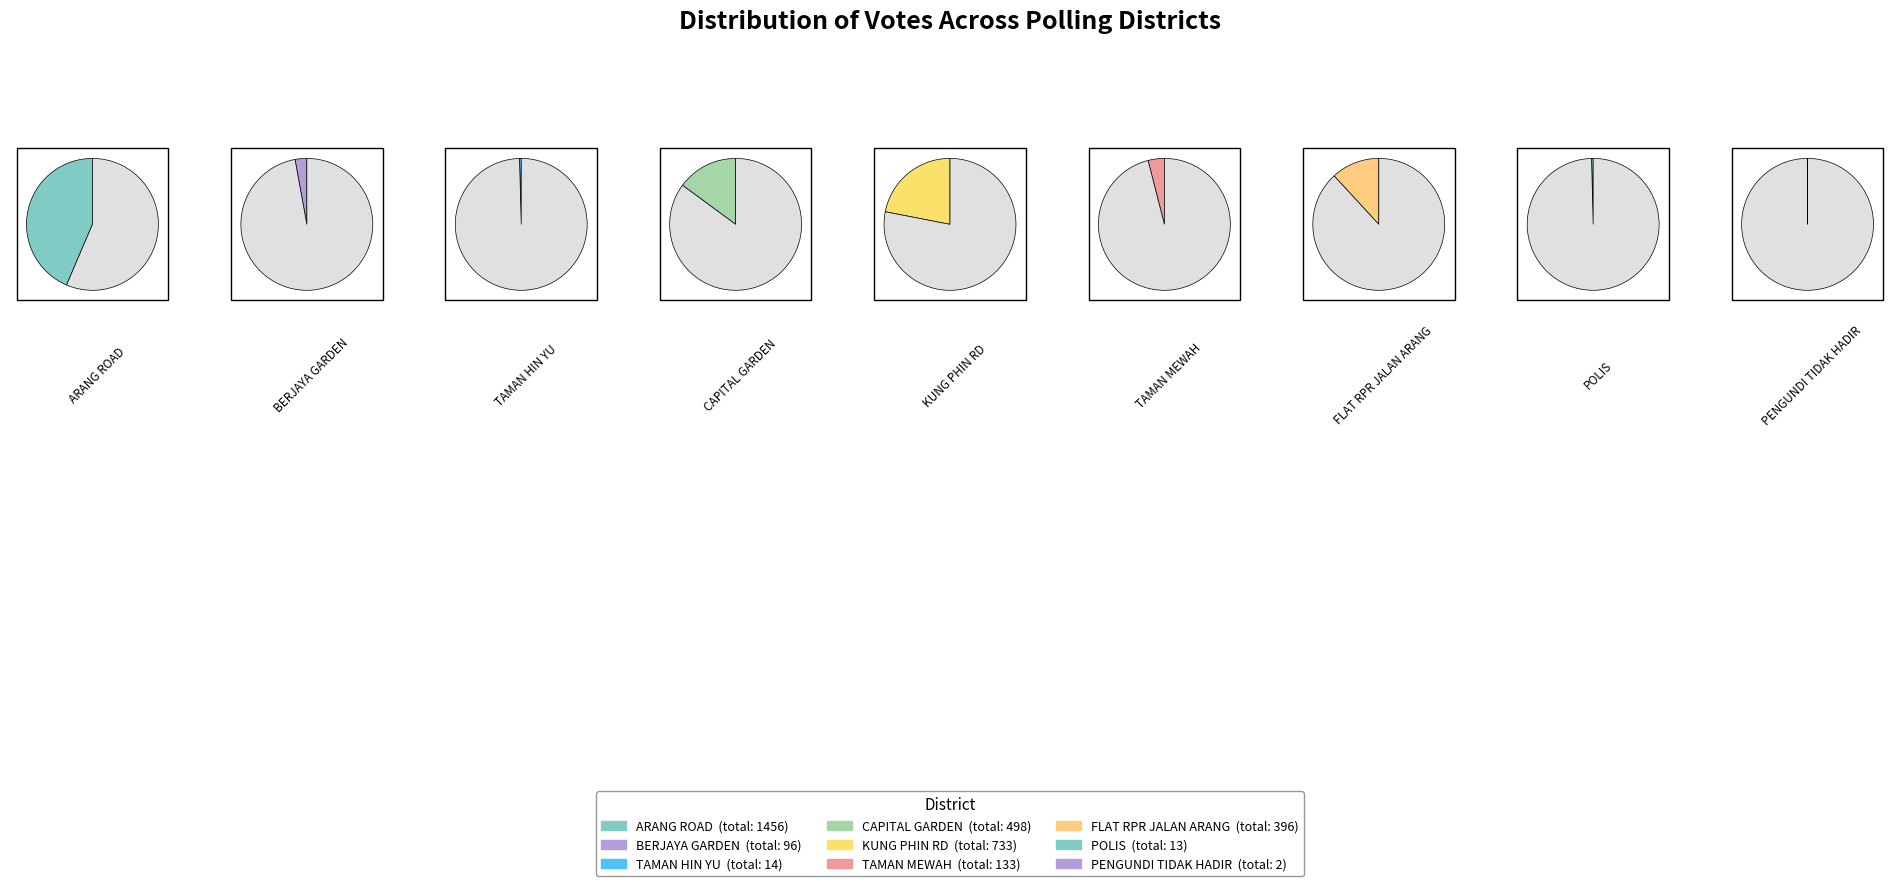

Which category has the smallest portion of the pie?

PENGUNDI TIDAK HADIR